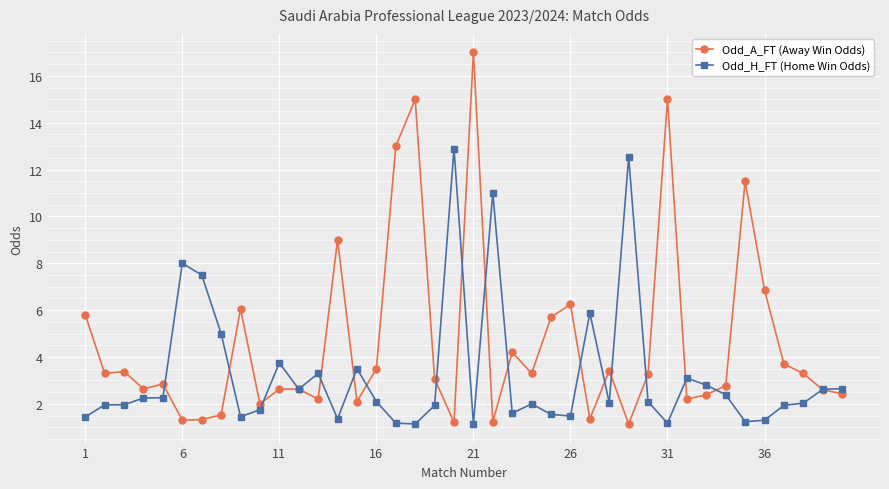

Rank the series by their average value, from highest to lowest.

Odd_A_FT (Away Win Odds), Odd_H_FT (Home Win Odds)